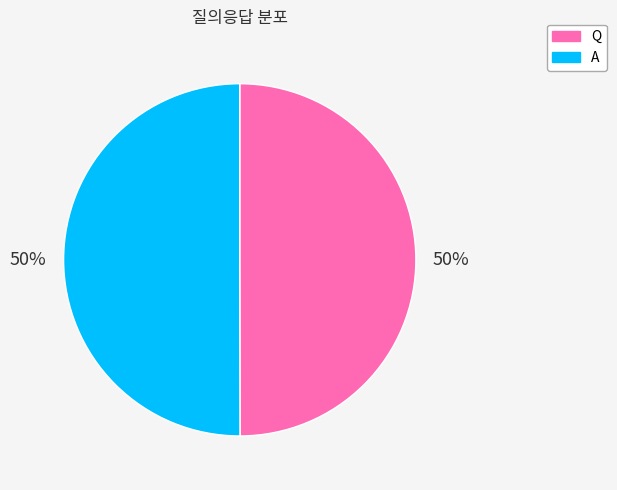

To the nearest percent, what is the average slice percentage?

50%